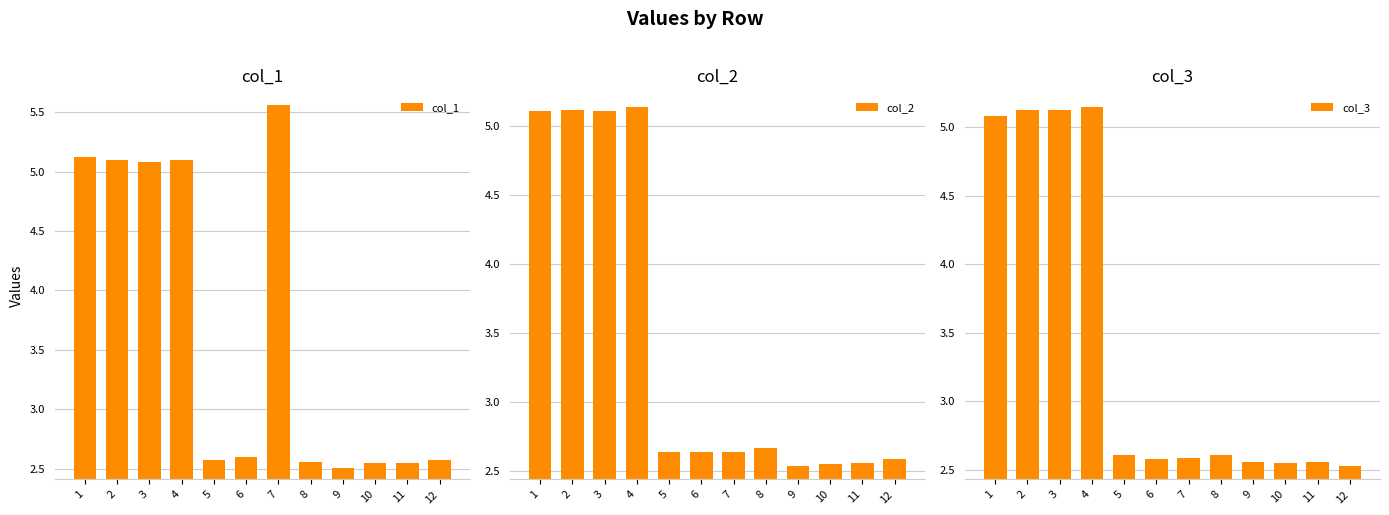

What is the average value of the col_1 series?

3.7